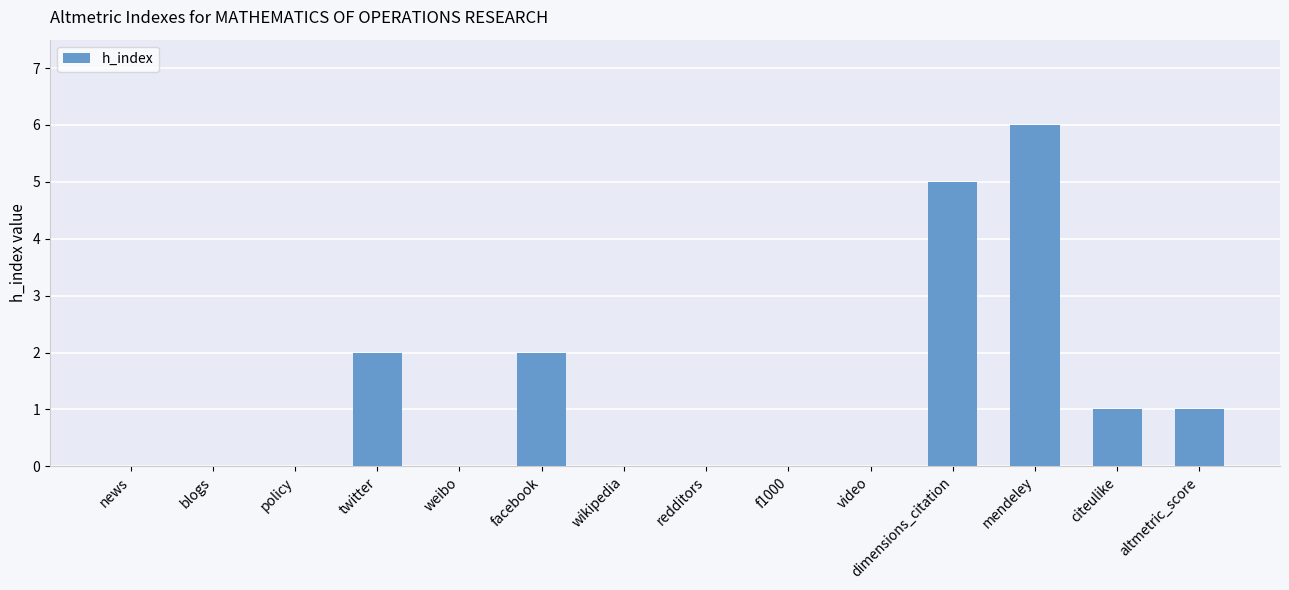

What is the change in value from weibo to dimensions_citation?

+5